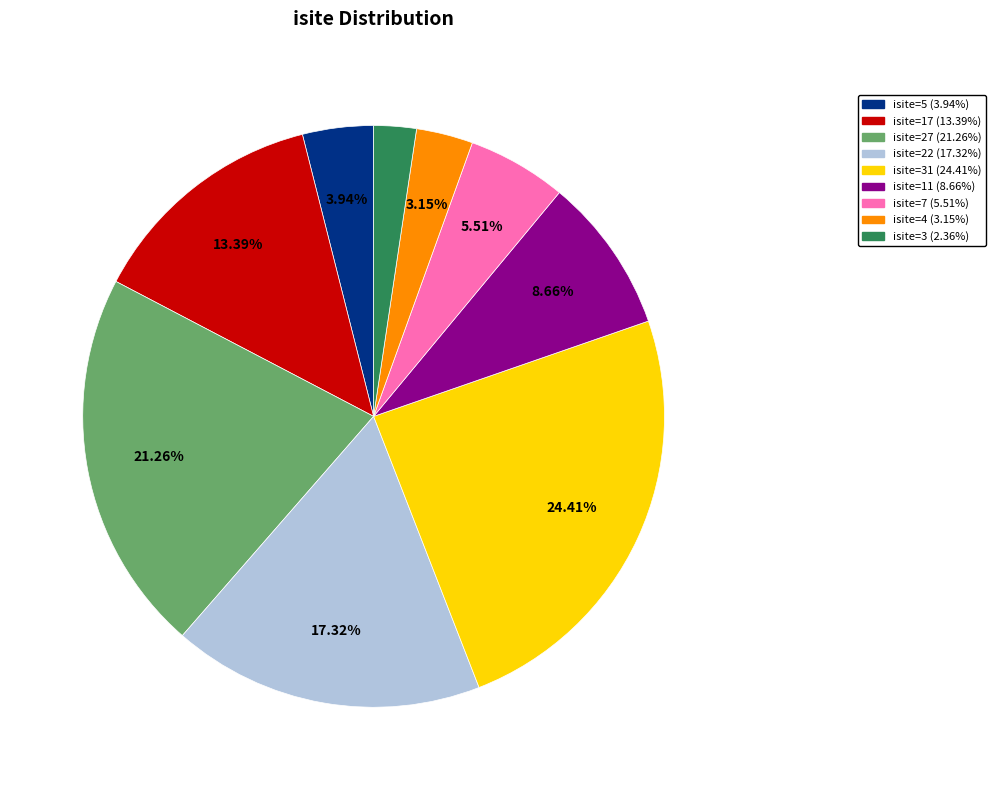

What is the ratio of the value at isite=4 (3.15%) to the value at isite=11 (8.66%)?

0.4